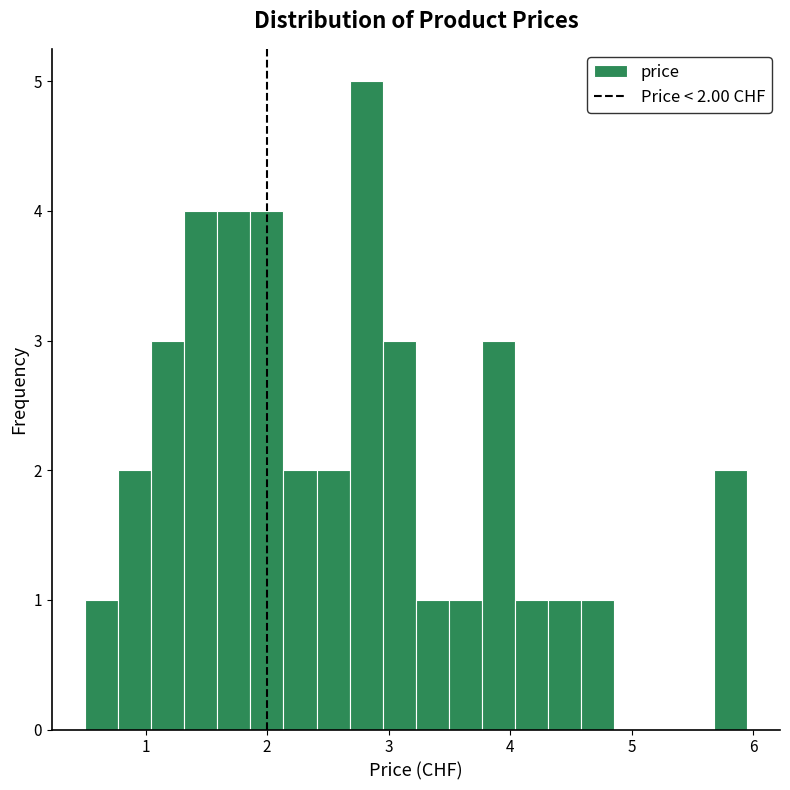

Read against the x-axis, roughly where is the centre of the tallest bar?

2.8